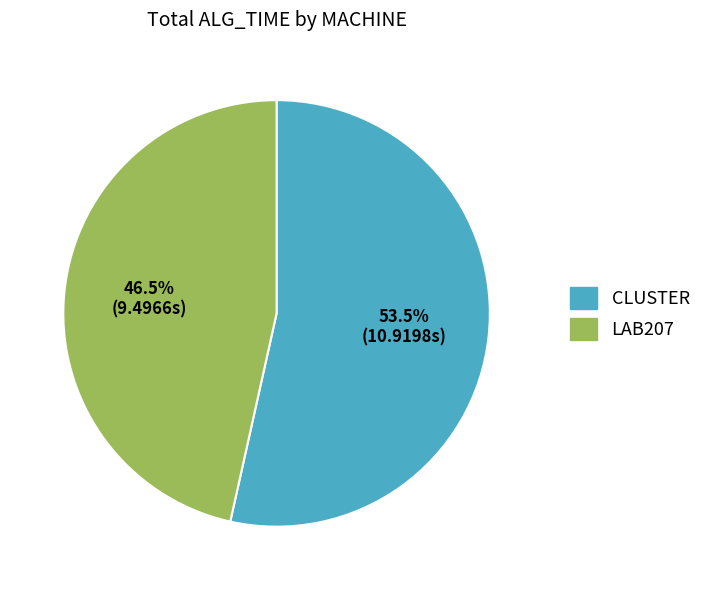

What is the largest slice in the pie chart?

CLUSTER